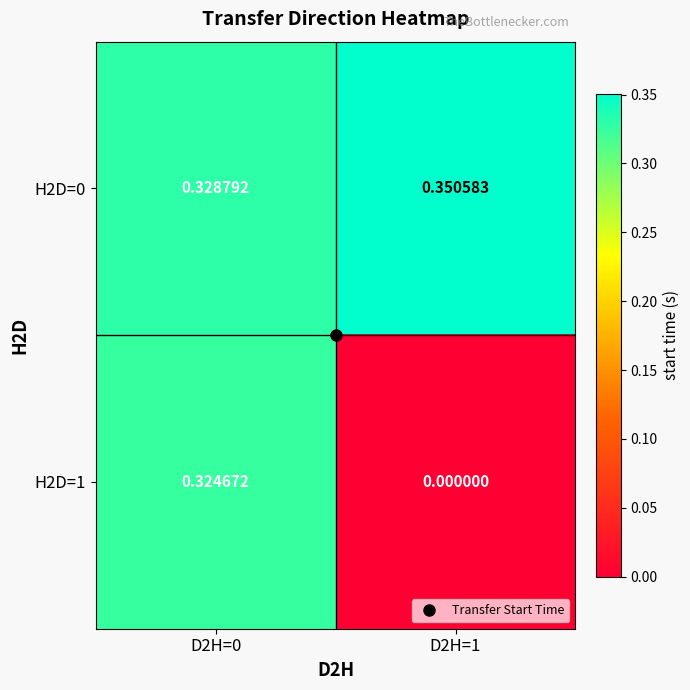

At D2H=1, list the series in order from largest to smallest.

H2D=0, H2D=1